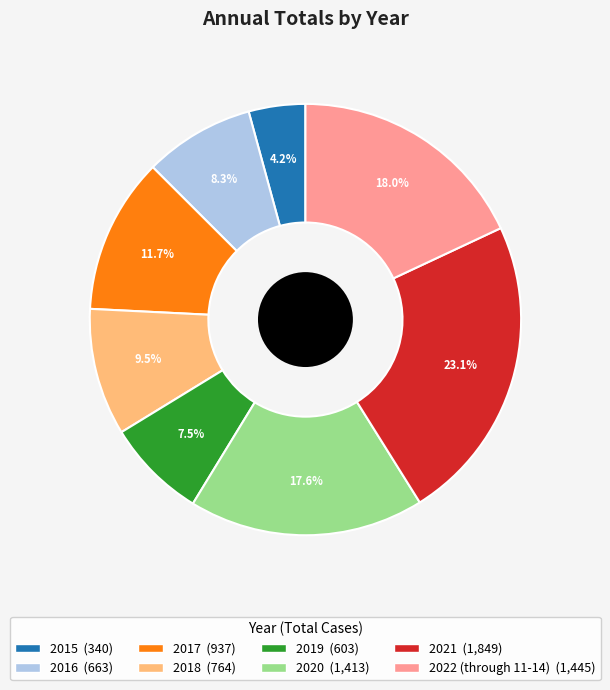

What percentage is NOT represented by 2016?

91.7%